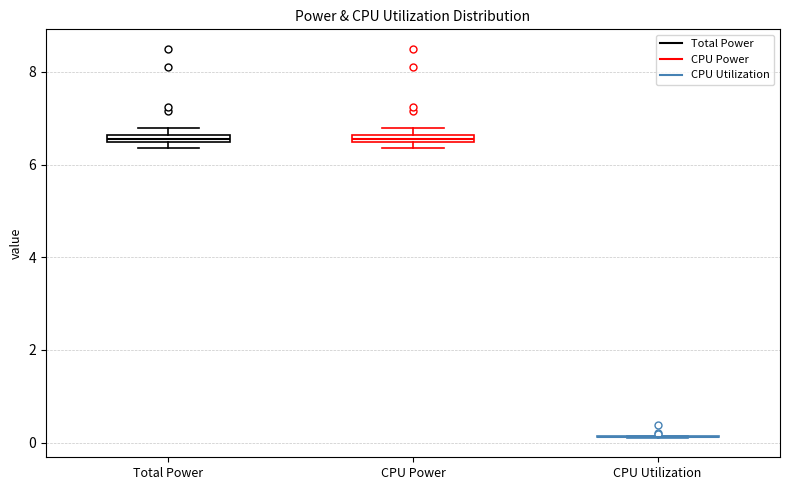

Where is the lower edge of the box for CPU Power on the y-axis? The values are not printed on the chart, so give them approximately, as read against the axis.

6.4